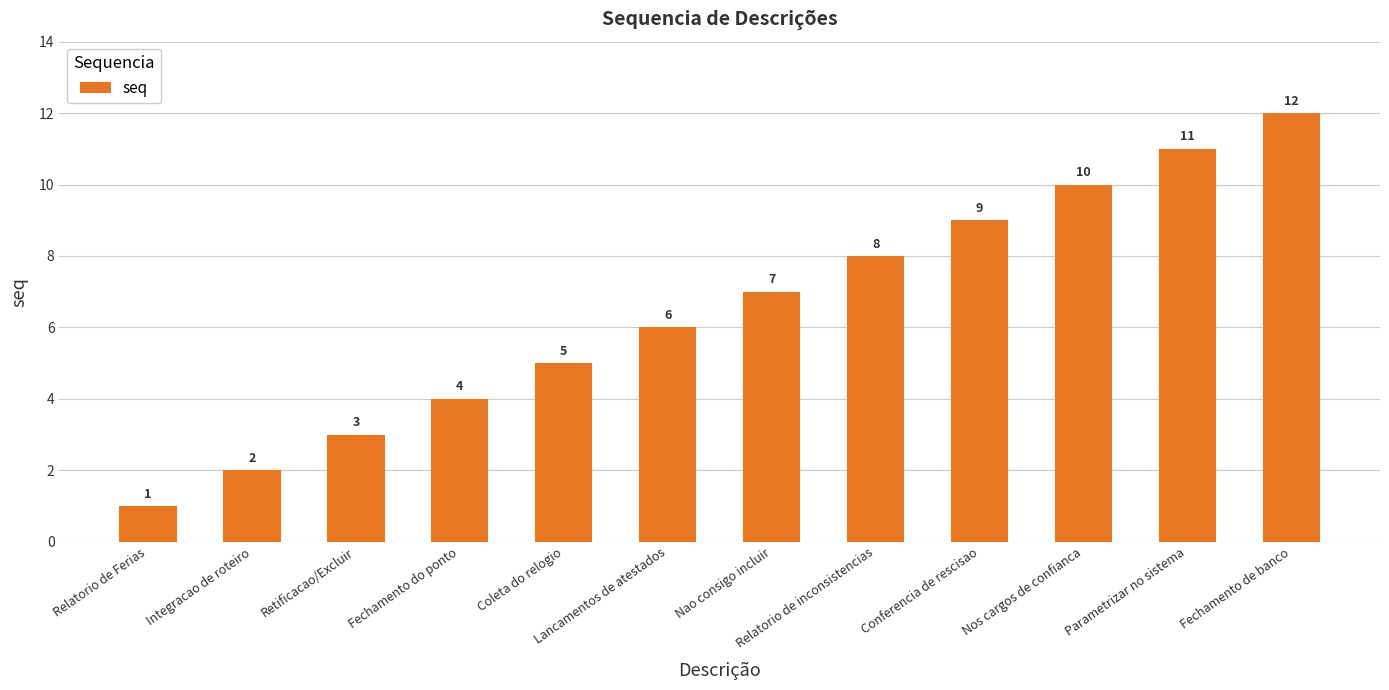

What is the sum of the values at Coleta do relogio and Fechamento do ponto?

9